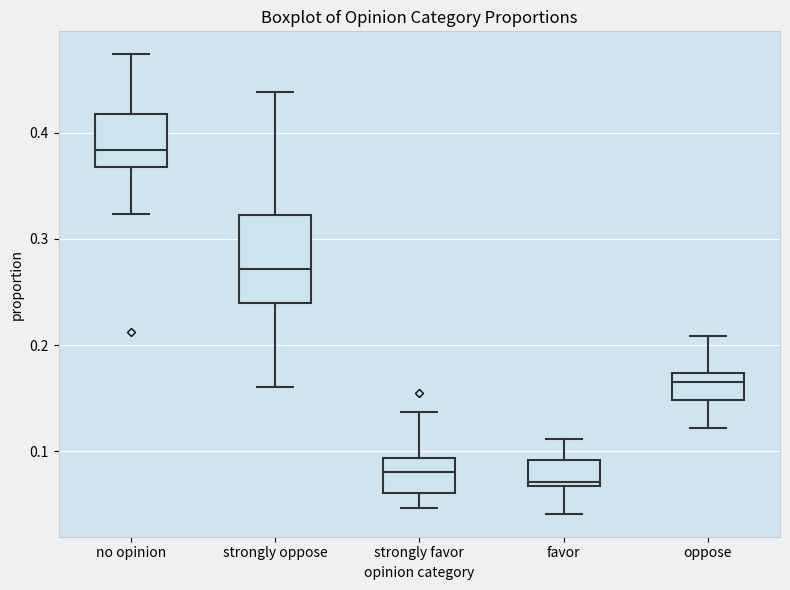

Reading left to right, read every box against the y-axis: the position of its median line, the range the box covers, and the ends of its whiskers. The values are not printed on the chart, so give them approximately, as read against the axis.

no opinion: median 0.38, box 0.37 to 0.42, whiskers 0.32 to 0.47
strongly oppose: median 0.27, box 0.24 to 0.32, whiskers 0.16 to 0.44
strongly favor: median 0.08, box 0.06 to 0.09, whiskers 0.05 to 0.14
favor: median 0.07 (just above the box's lower edge), box 0.07 to 0.09, whiskers 0.04 to 0.11
oppose: median 0.16, box 0.15 to 0.17, whiskers 0.12 to 0.21